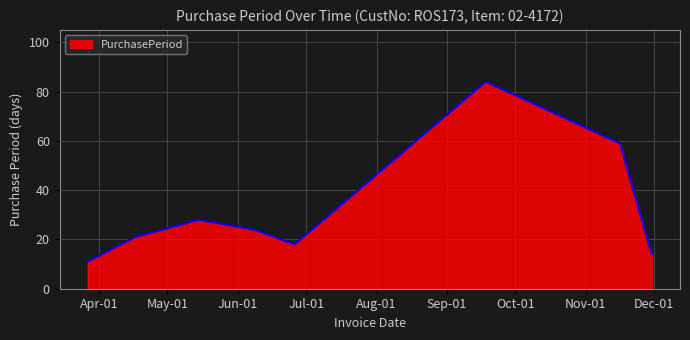

How many interior local peaks (higher than both neighbors) does the data have?

2